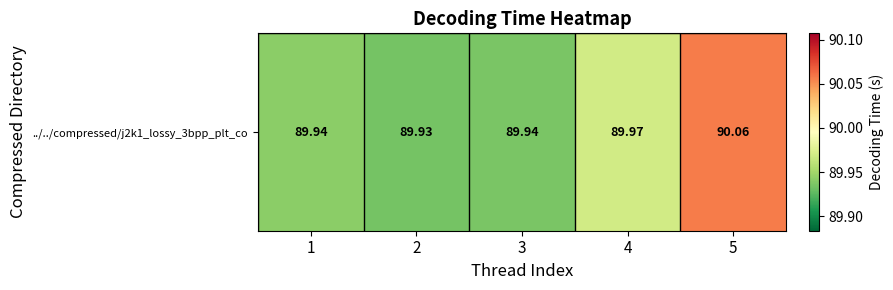

Rank the categories by value from lowest to highest.

2, 3, 1, 4, 5